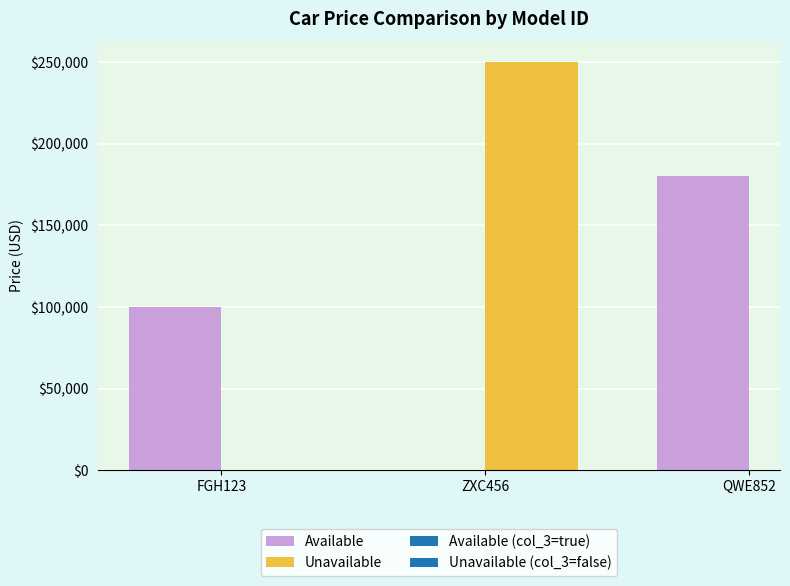

How many bars are there in total?

3